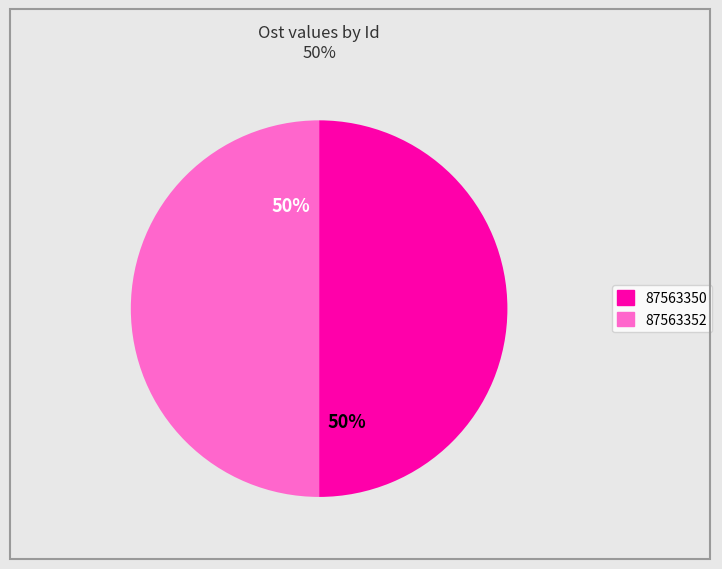

To the nearest percent, what portion does 87563350 represent?

50%